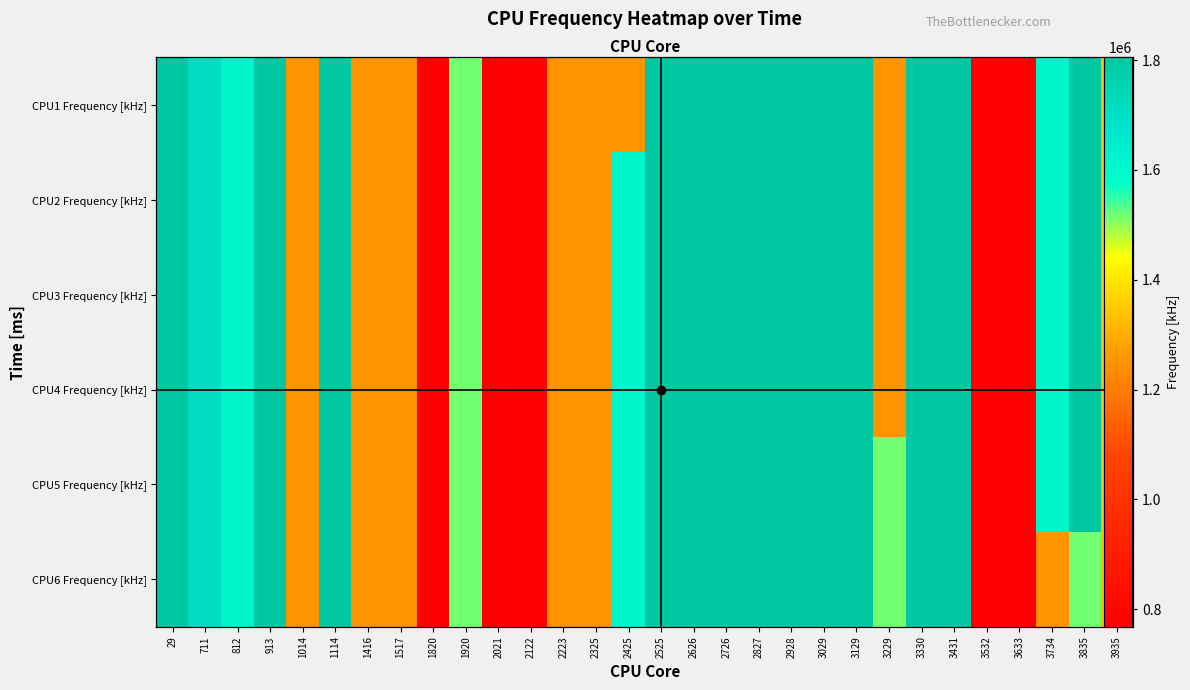

Is the value of CPU4 Frequency [kHz] at 3935 greater than the value of CPU5 Frequency [kHz] at 913?

No